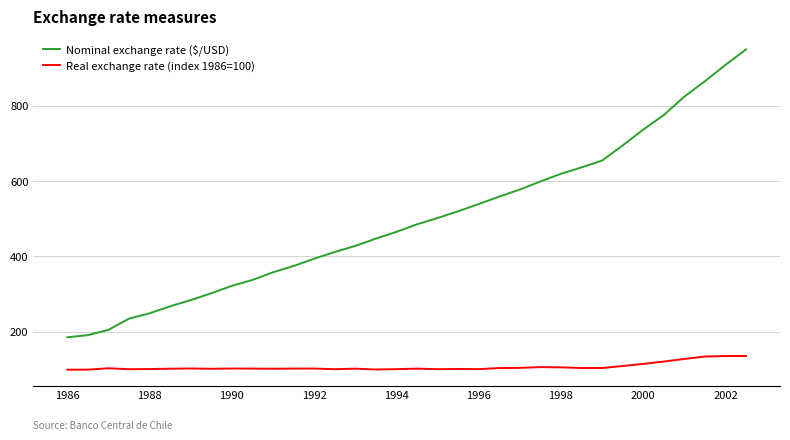

Which series has the largest total across all categories?

Nominal exchange rate ($/USD)